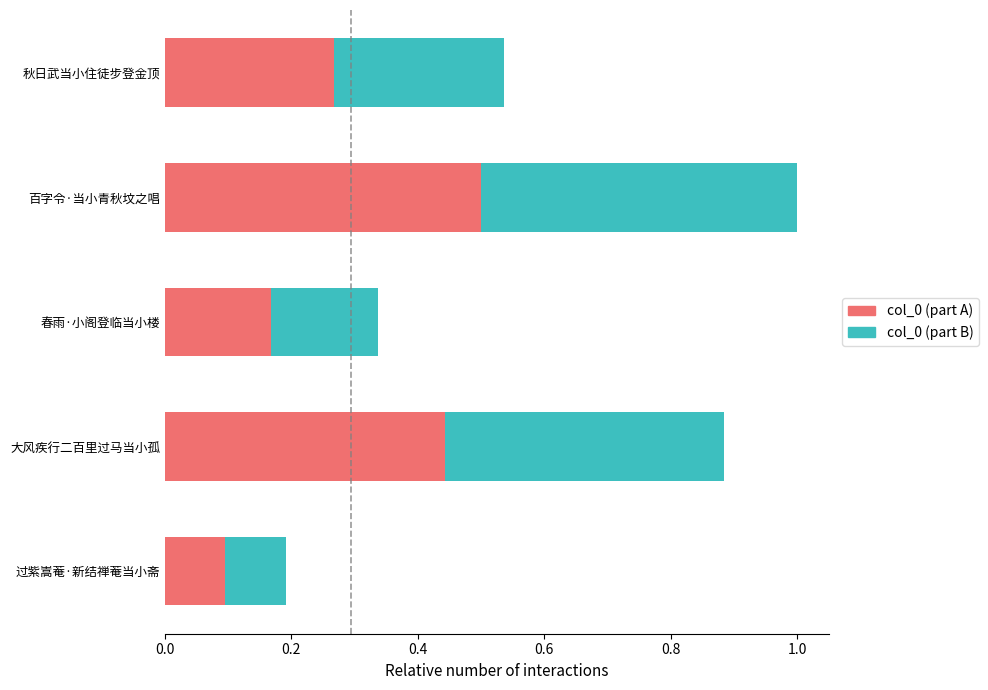

At which category is the sum across all series the highest?

百字令·当小青秋坟之唱